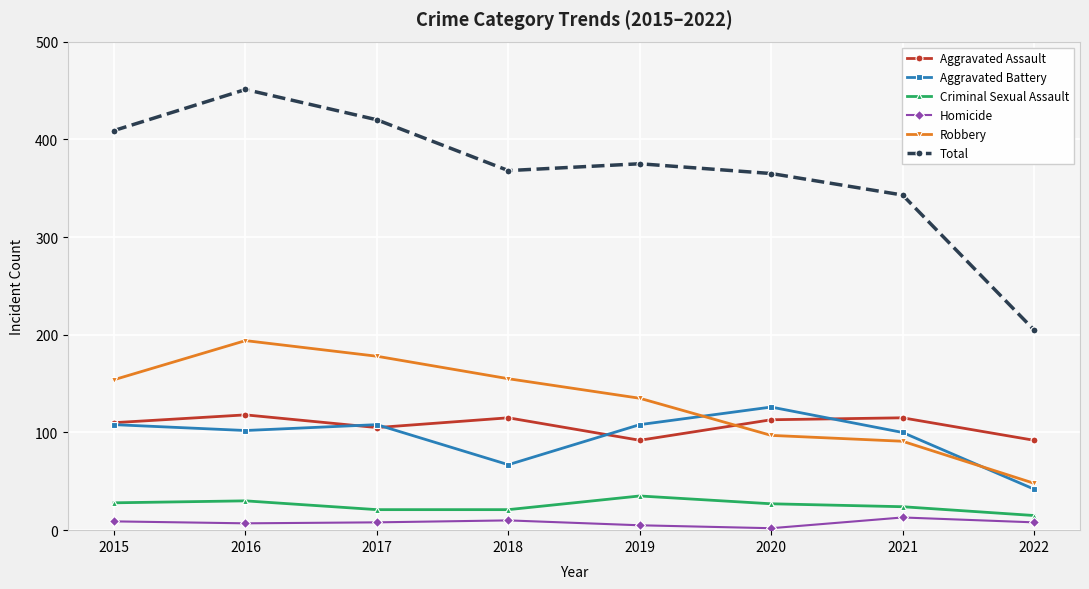

Which series has the widest spread of values?

Total